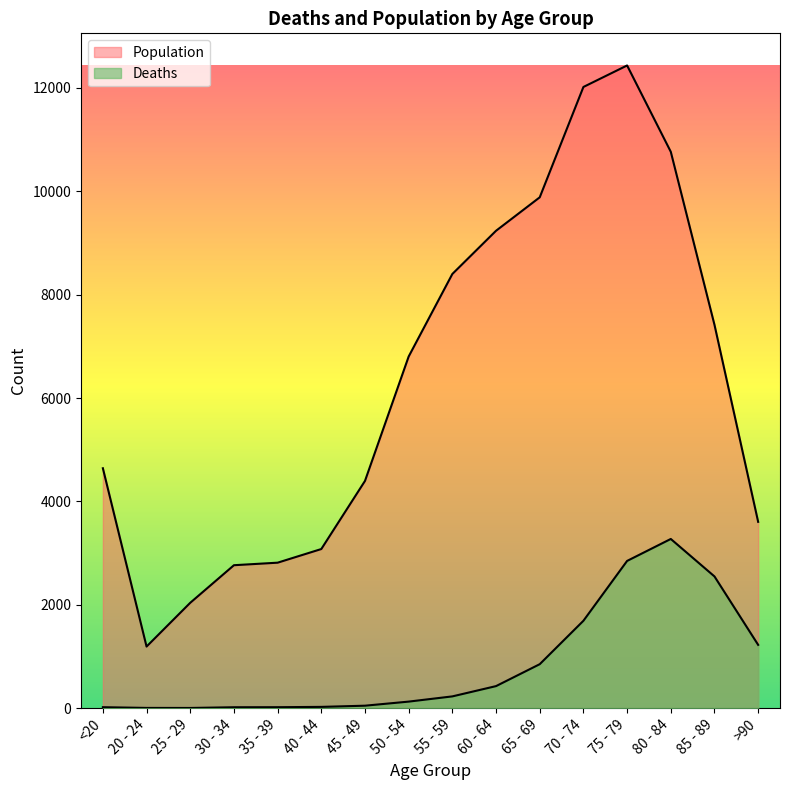

What is the minimum value for Deaths?

3